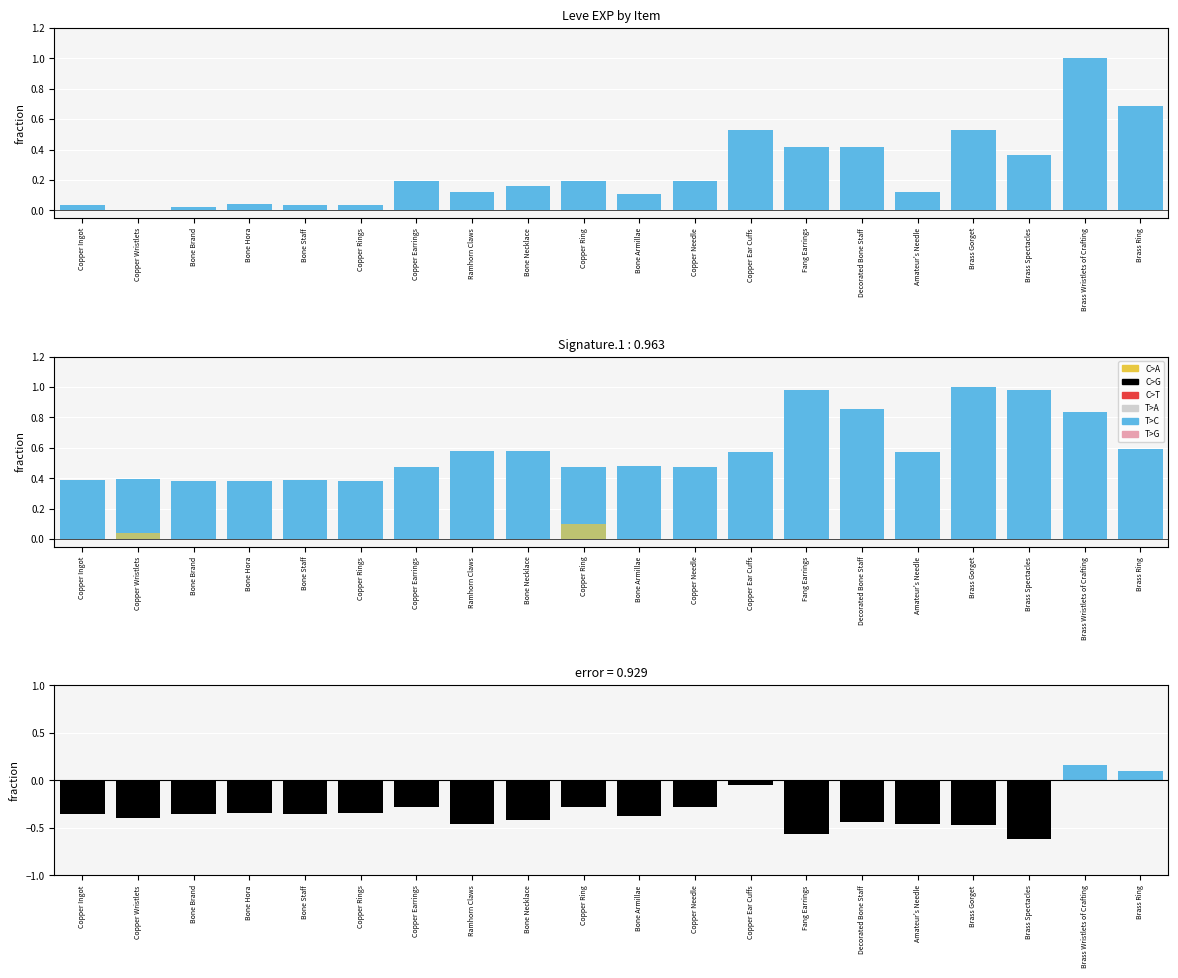

Is it true that currentAveragePrice equals 0.0 at Copper Wristlets?

False